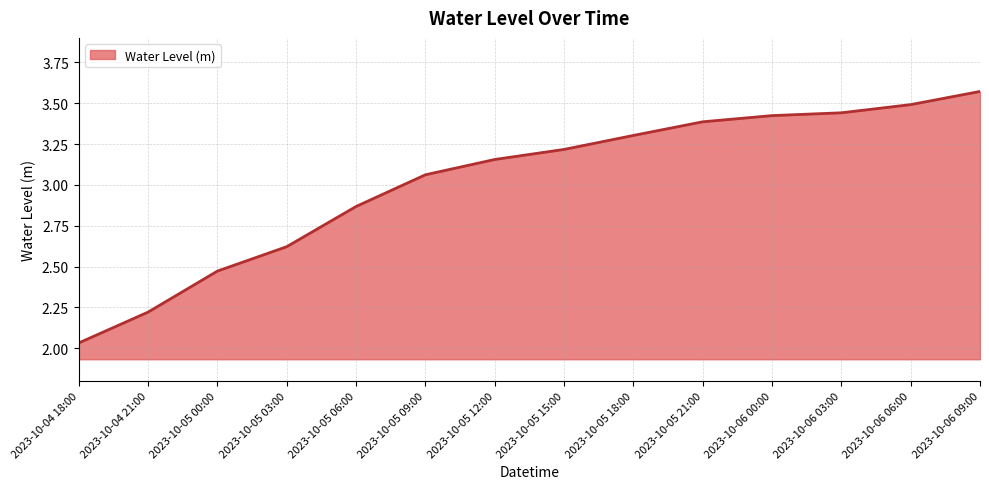

Approximately how many times larger is the value at 2023-10-04 21:00 compared to 2023-10-05 12:00?

0.7